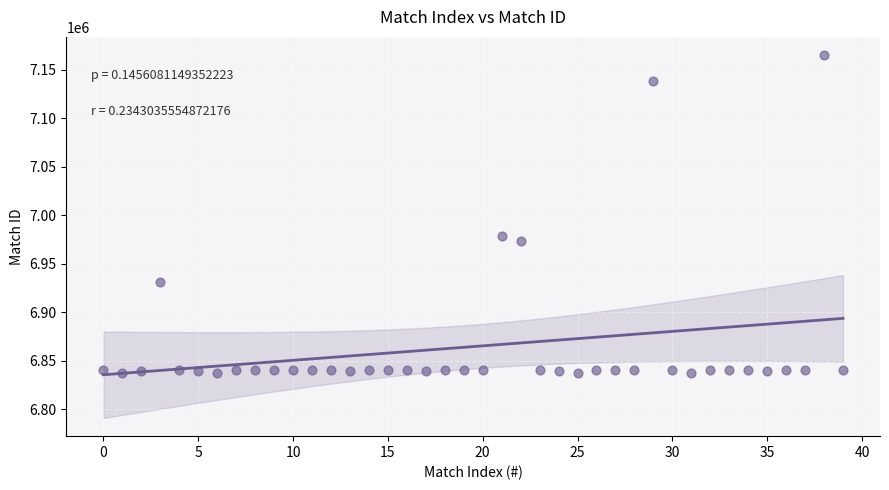

What Y value in the scatter plot is closest to 7001385?

6978093